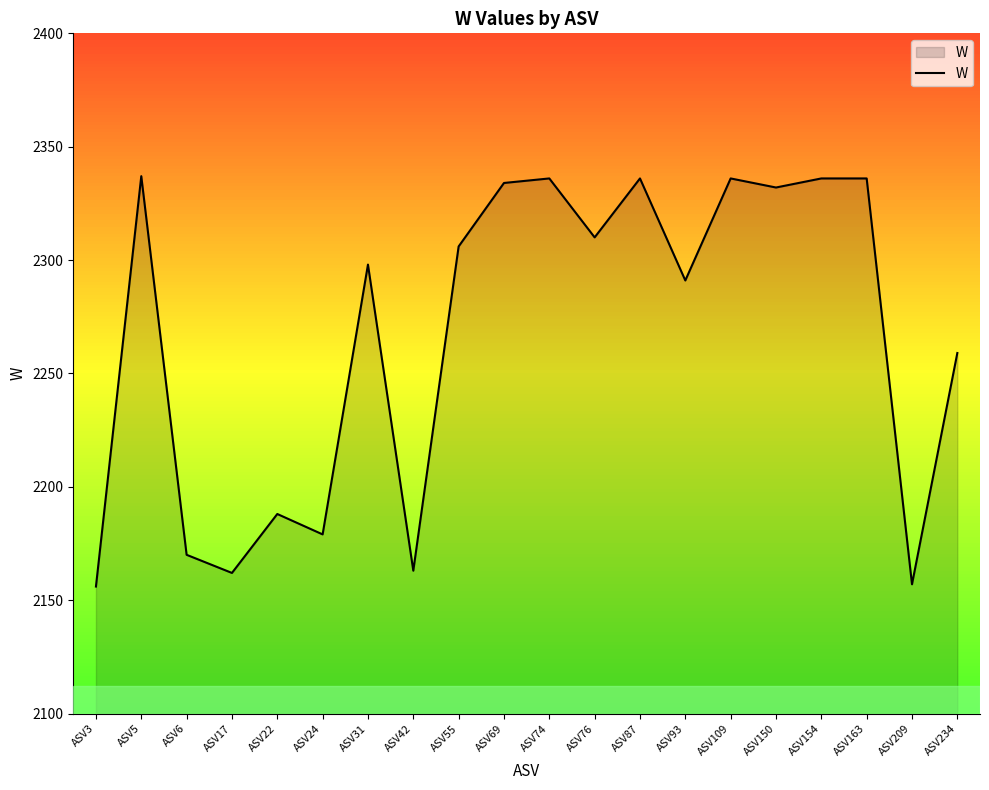

What is the sum of the values at ASV17 and ASV5?

4499